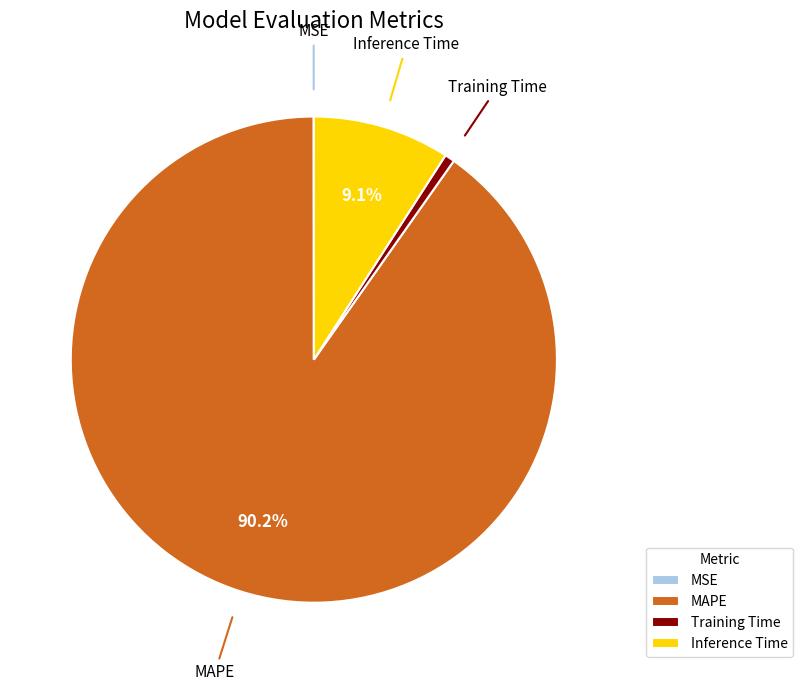

Between Inference Time and Training Time, which is larger?

Inference Time